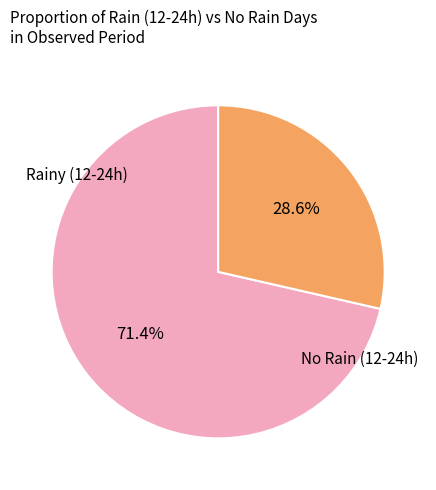

Does any single category account for the majority?

Yes